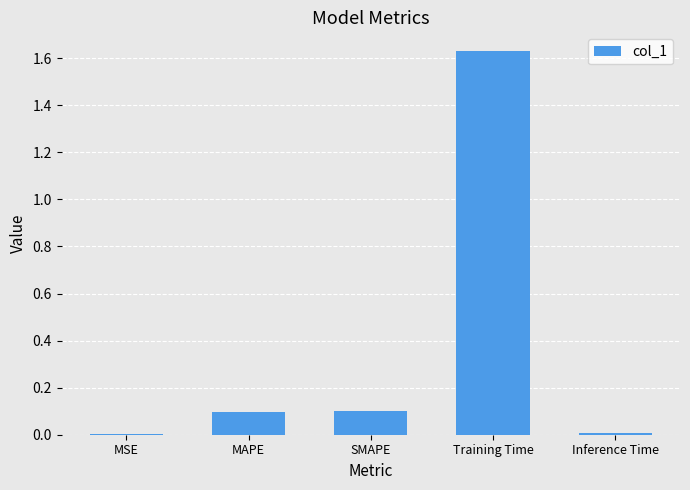

The value at Inference Time is 0.0. True or false?

True